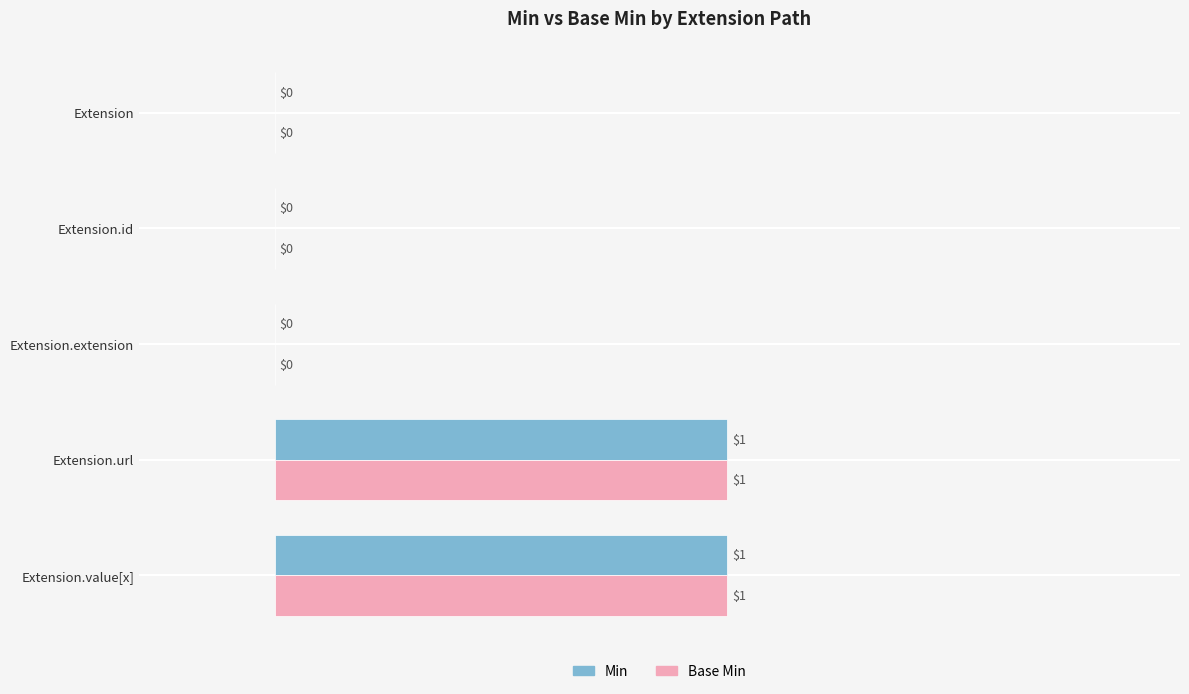

Is it true that Min equals -1 at Extension?

False